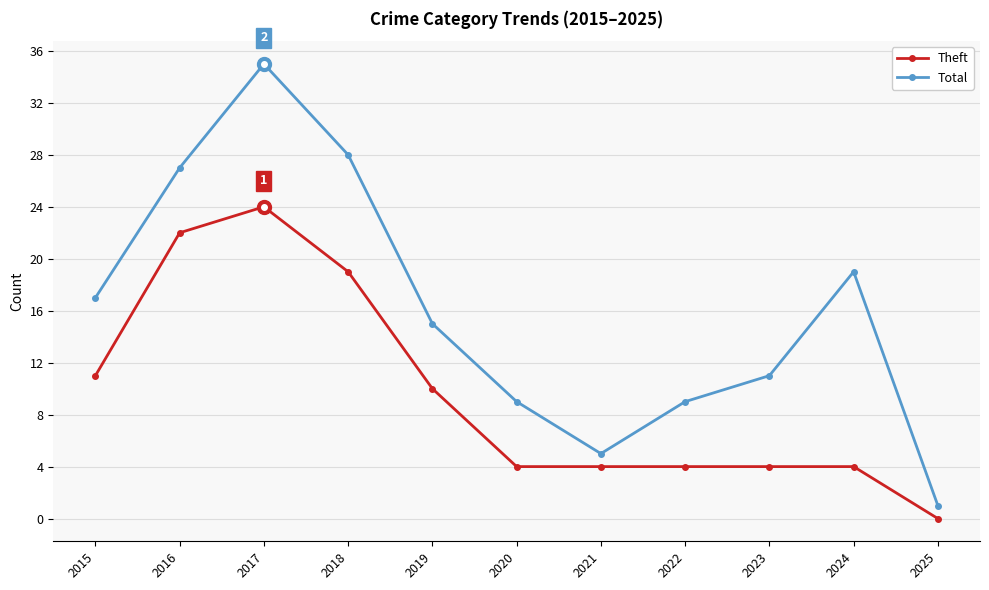

Which series has the largest total across all categories?

Total